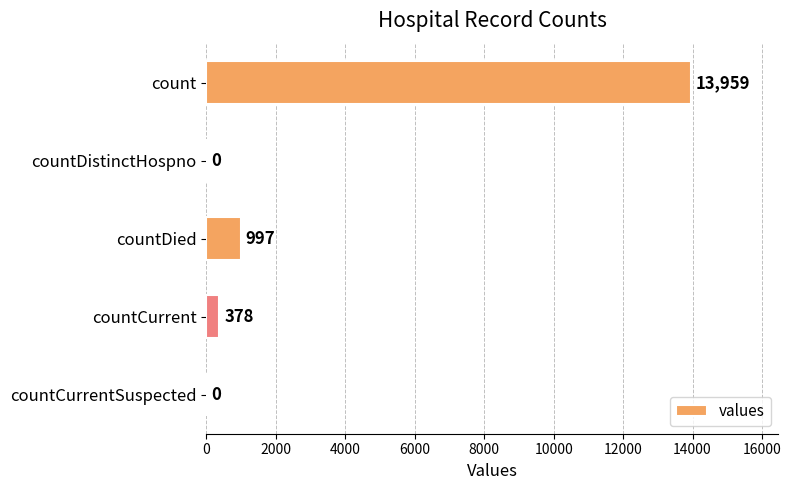

At which label is the value closest to 6979?

countDied